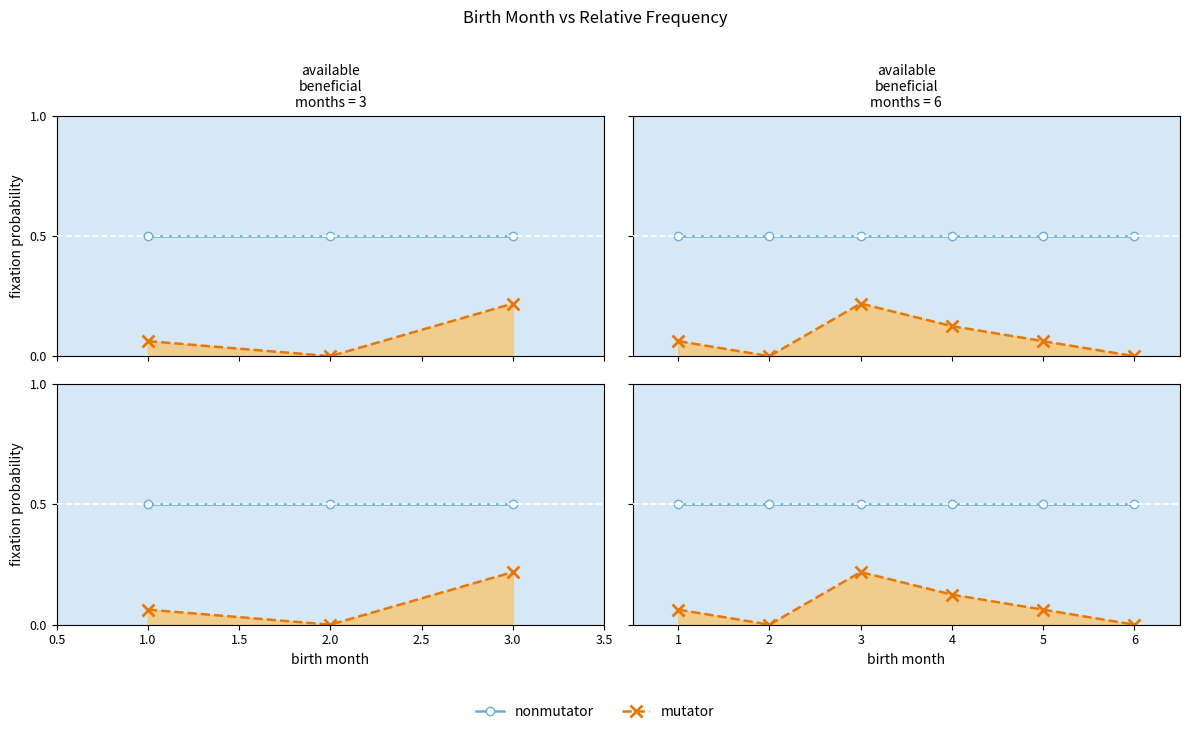

What is the maximum value for mutator?

0.2